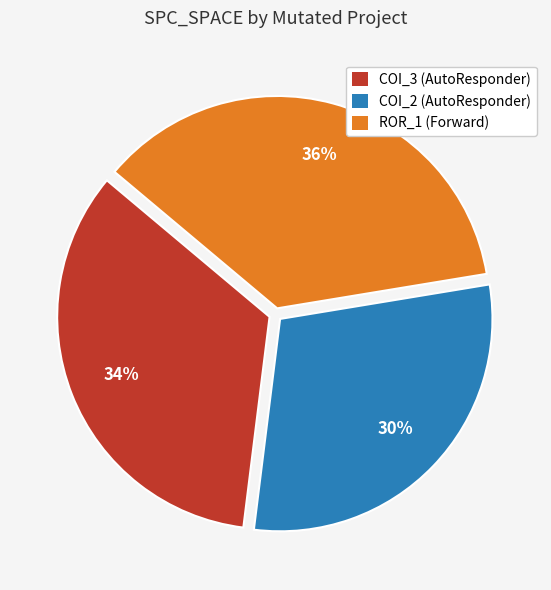

To the nearest percent, what is the combined percentage of COI_2 (AutoResponder) and COI_3 (AutoResponder)?

64%